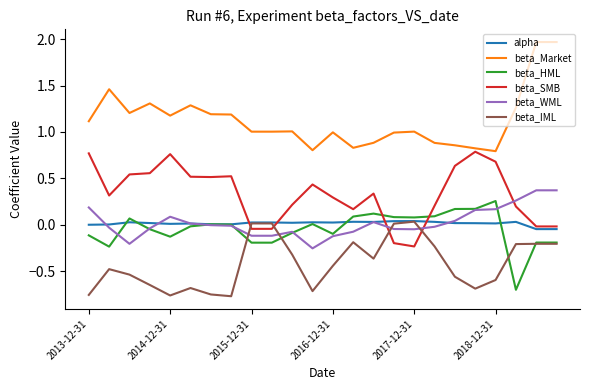

True or false: beta_IML has more than 0 points higher than both neighbors.

True